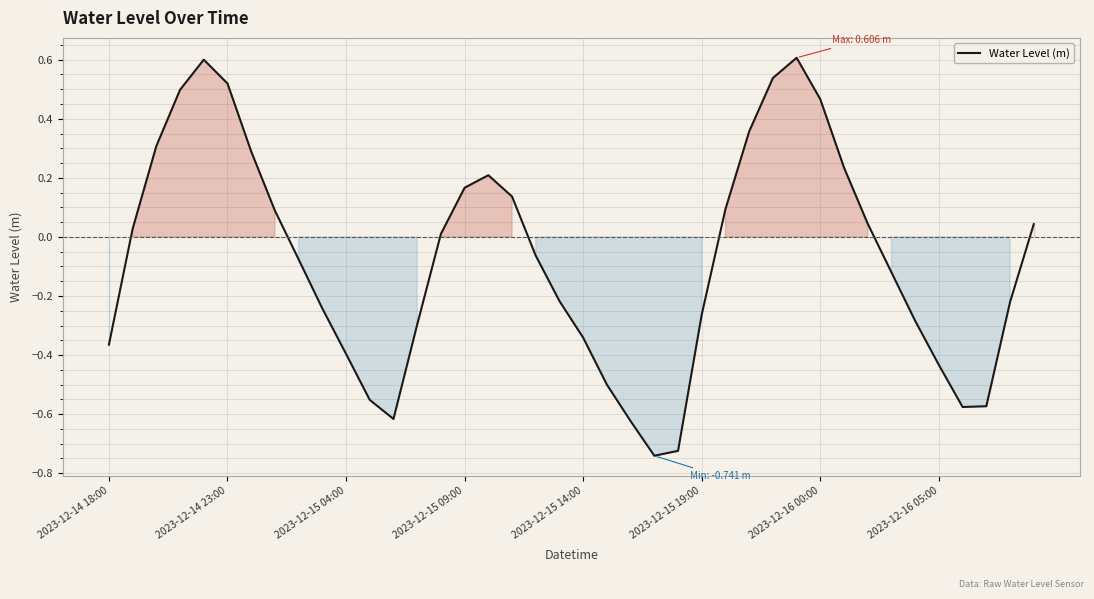

What is the difference between the maximum and minimum values?

1.3